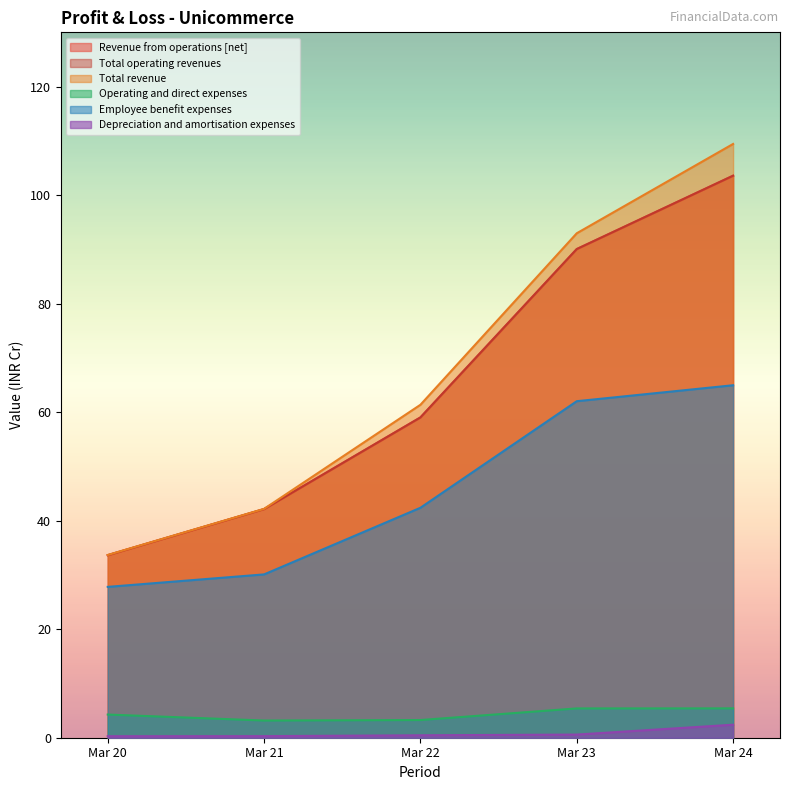

What is the average value of the Revenue from operations [net] series?

65.7